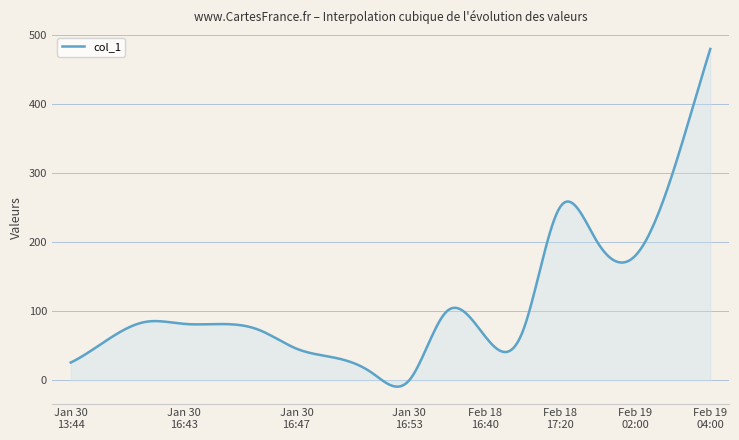

What is the sum of all values?

33199.1